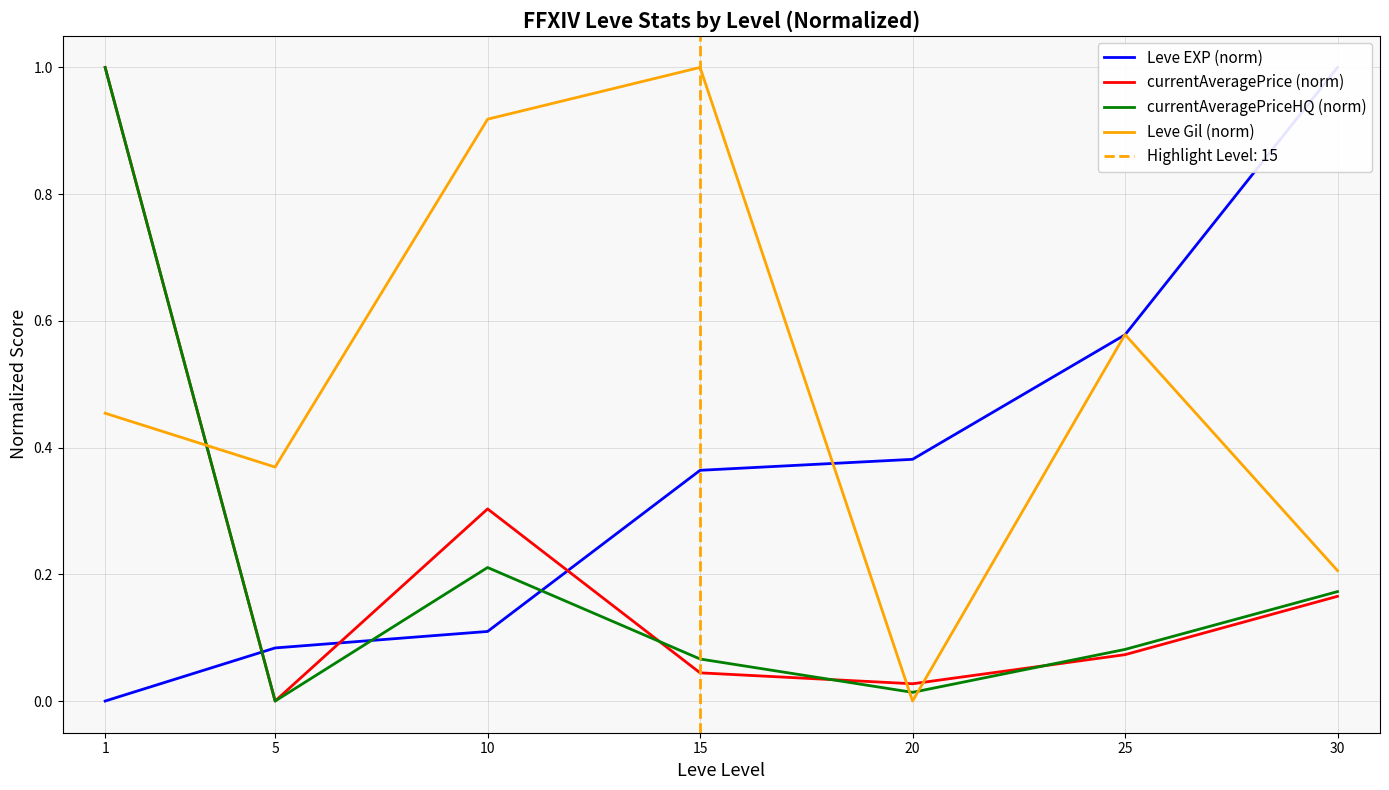

What is the sum of all Leve Gil (norm) values?

3.5